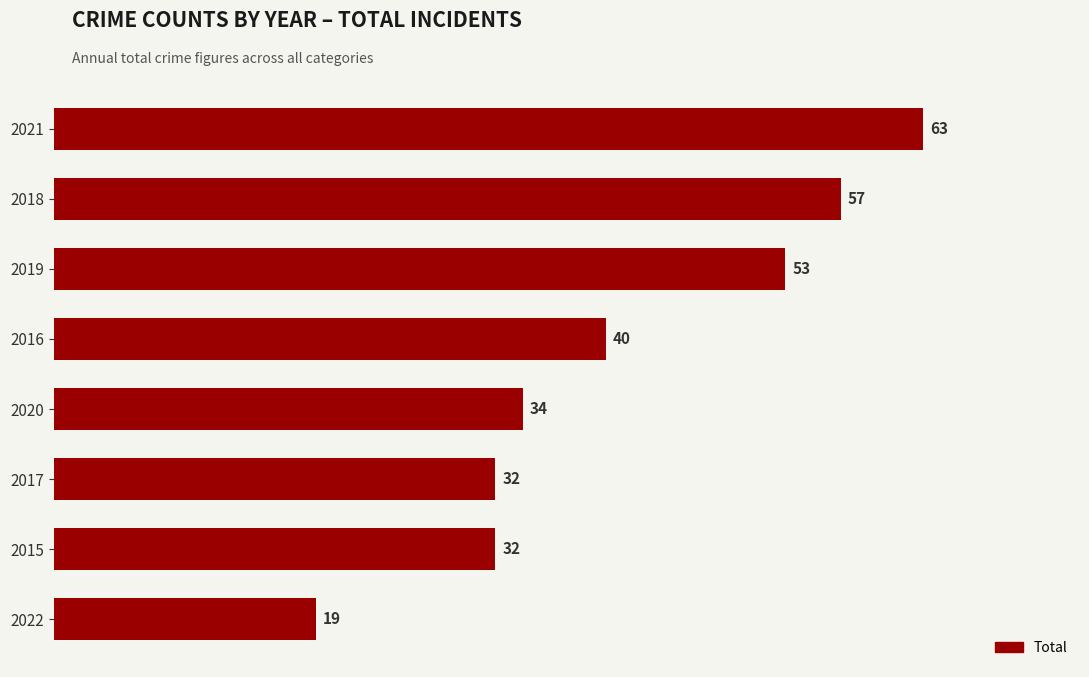

True or false: the data shows 32 at 2017.

True